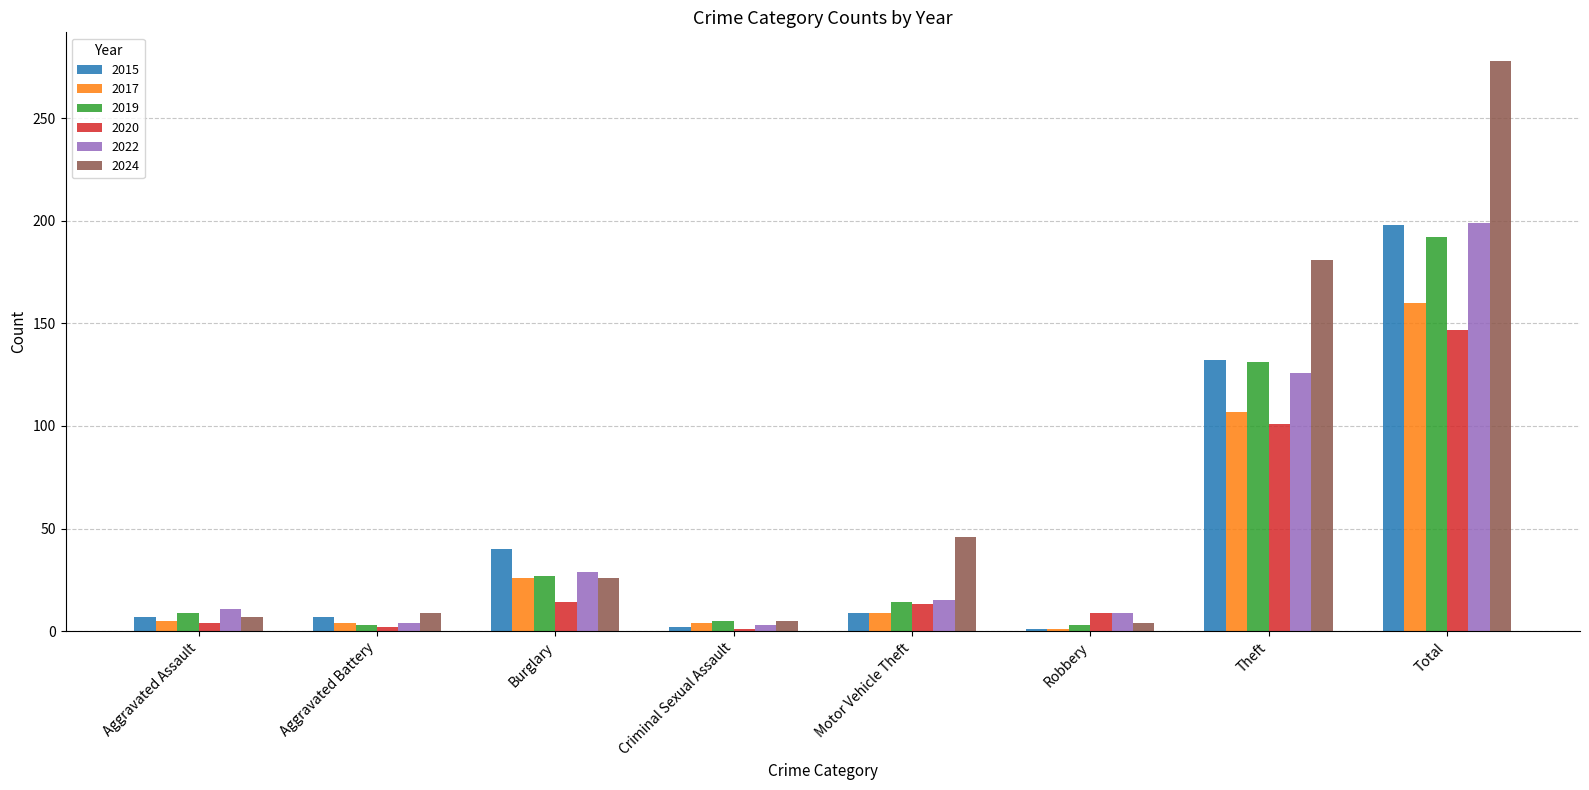

Which series has the widest spread of values?

2024